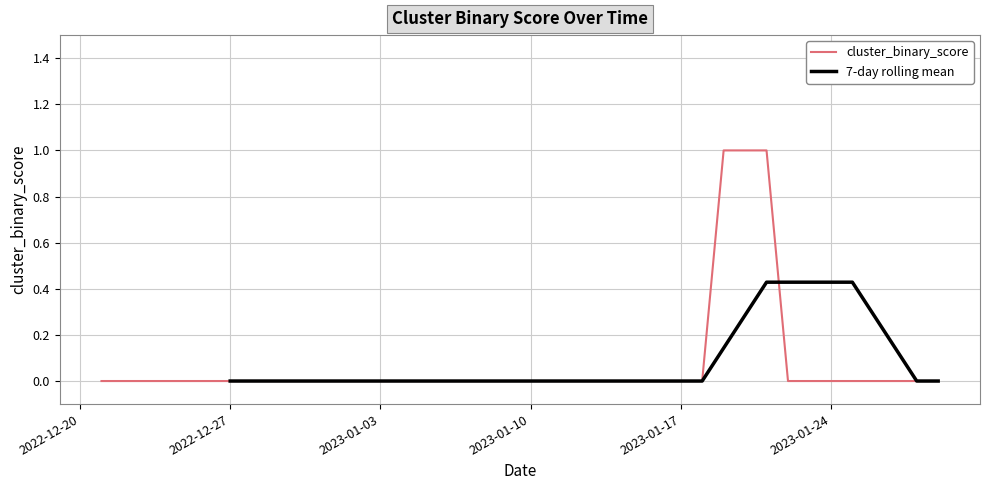

At which label is the value closest to 0?

2022-12-21